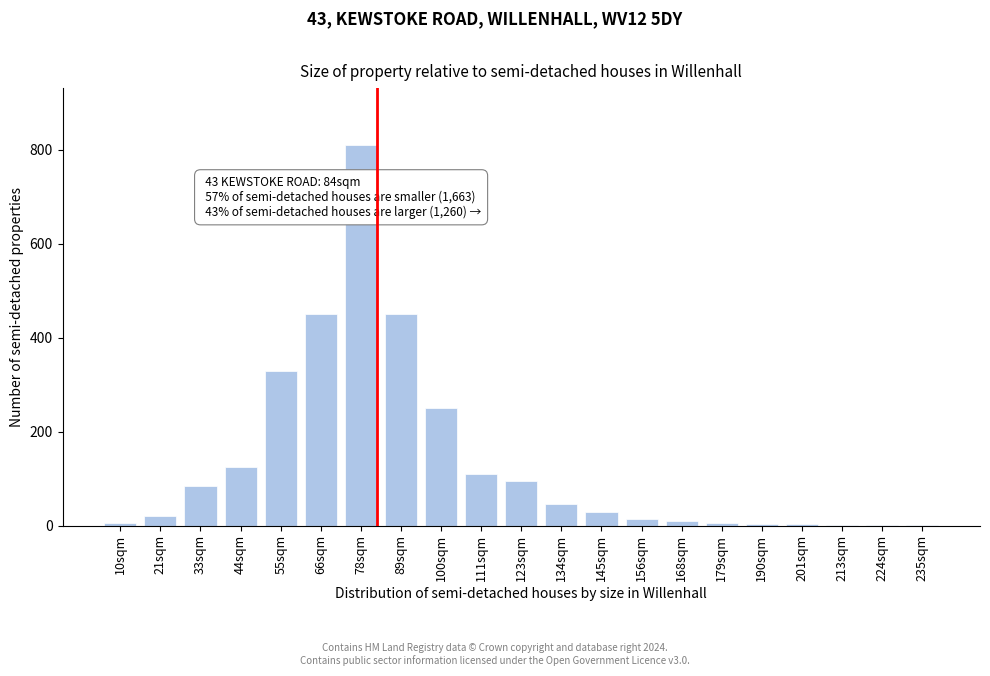

What is the sum of all values?

2847